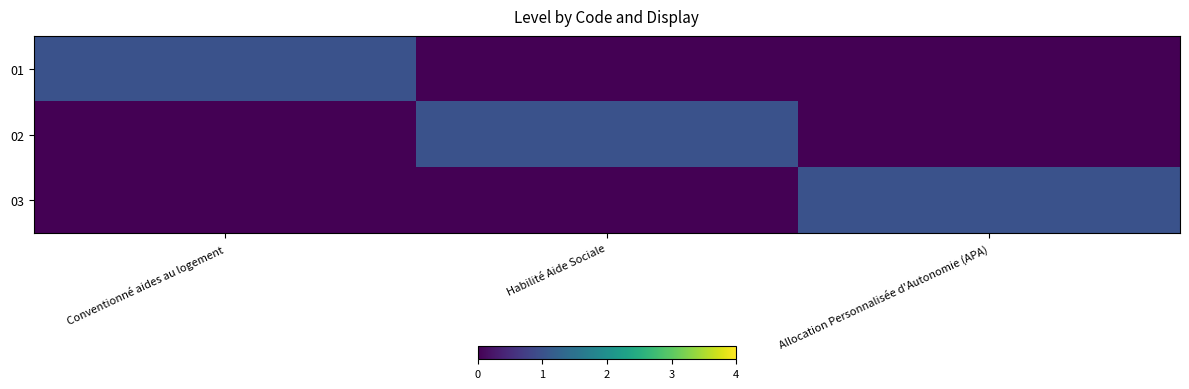

Reading left to right, what are all the values shown in this chart?

01: Conventionné aides au logement=1	Habilité Aide Sociale=0	Allocation Personnalisée d'Autonomie (APA)=0
02: Conventionné aides au logement=0	Habilité Aide Sociale=1	Allocation Personnalisée d'Autonomie (APA)=0
03: Conventionné aides au logement=0	Habilité Aide Sociale=0	Allocation Personnalisée d'Autonomie (APA)=1